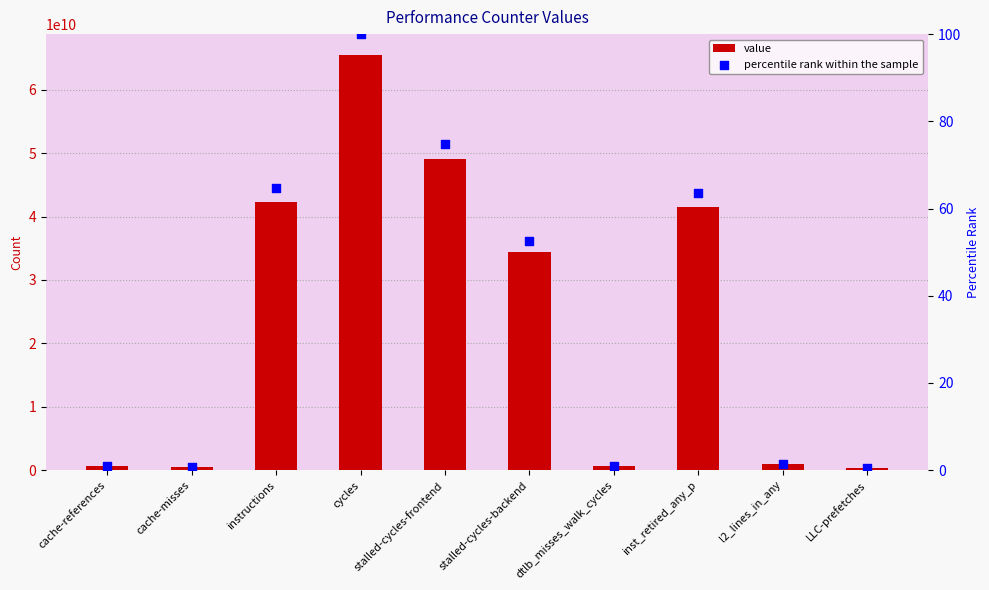

At which category is the sum across all series the highest?

cycles